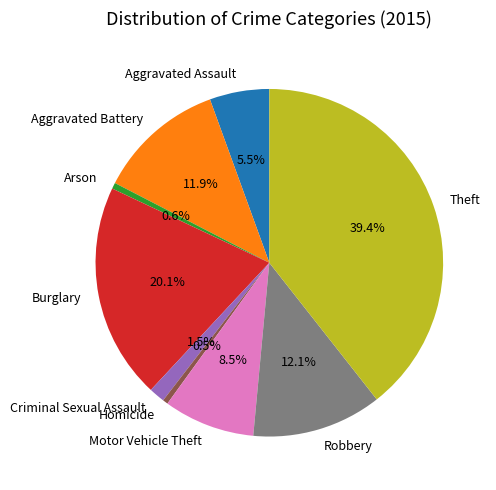

Combined, do Robbery and Arson account for over 50%?

No